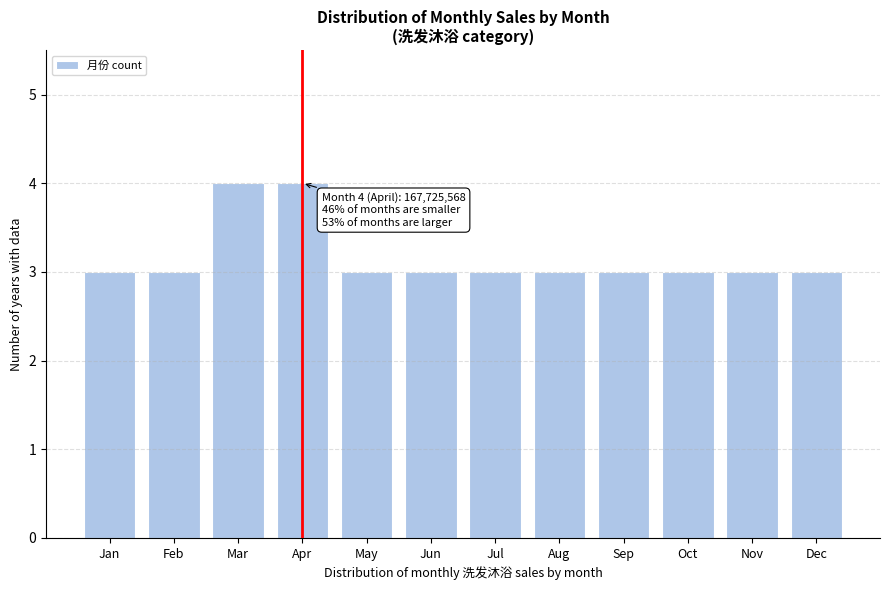

Reading left to right, transcribe all the data shown in this chart.

Jan=3	Feb=3	Mar=4	Apr=4	May=3	Jun=3	Jul=3	Aug=3	Sep=3	Oct=3	Nov=3	Dec=3